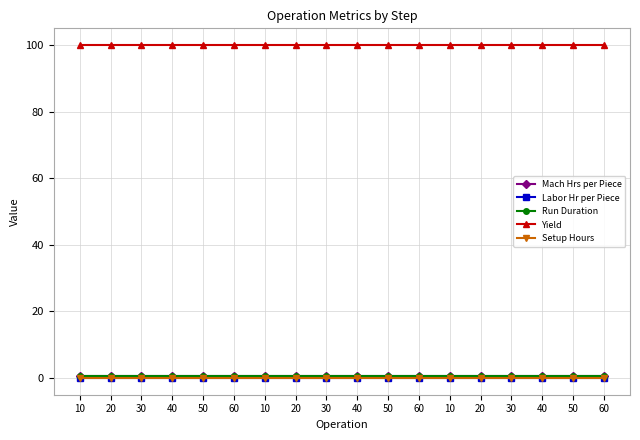

Is this an area chart (filled region under the line)?

No